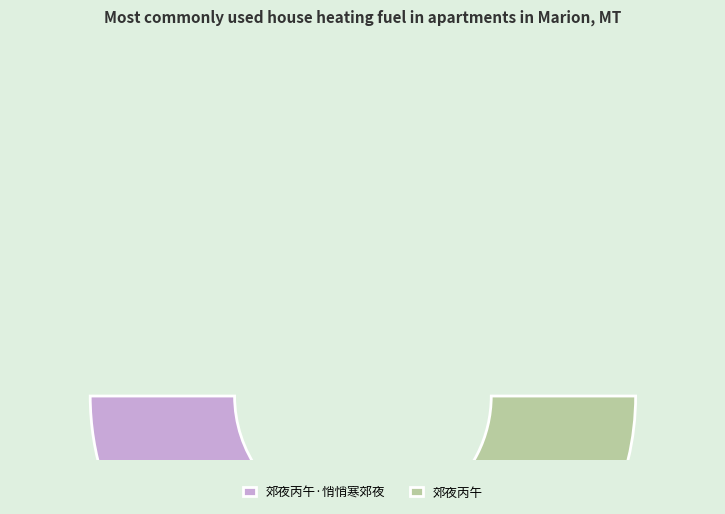

How many segments does this pie chart have?

2